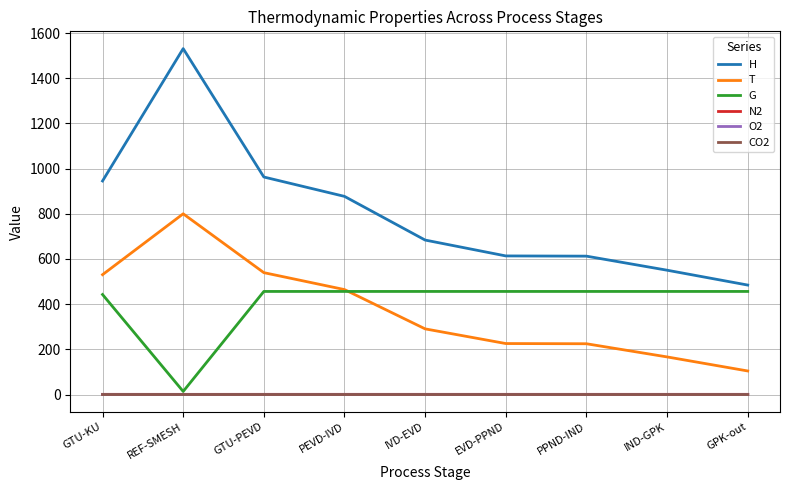

The G series shows 802.2 at GPK-out. True or false?

False